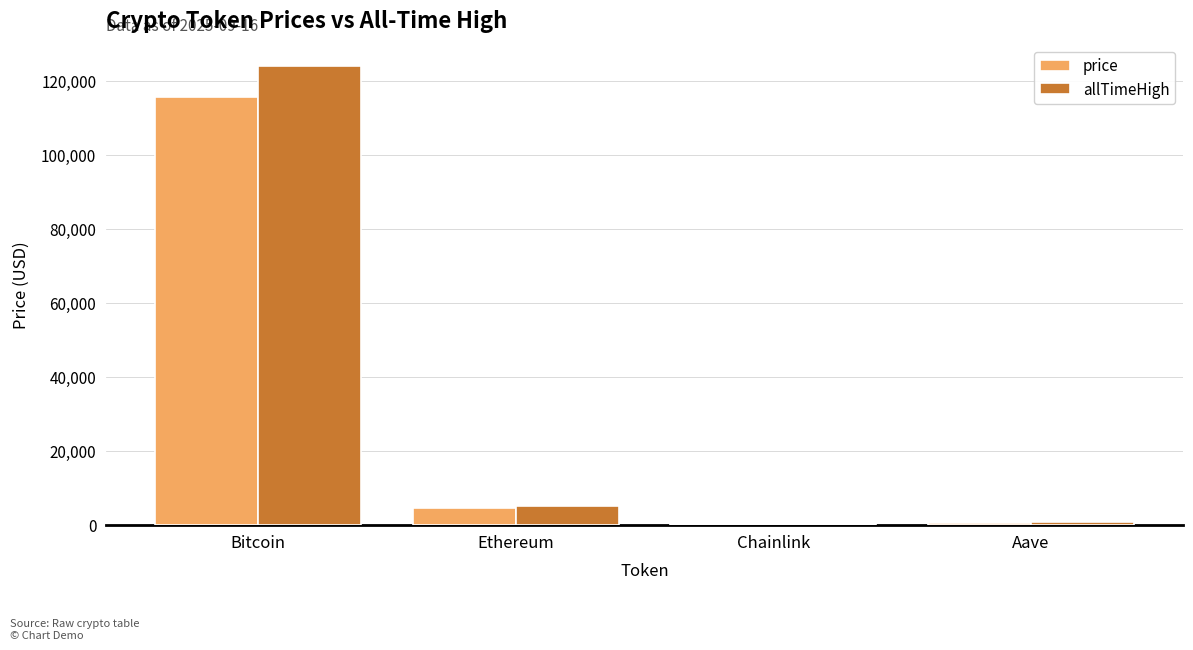

Which category has the highest value in the allTimeHigh series?

Bitcoin